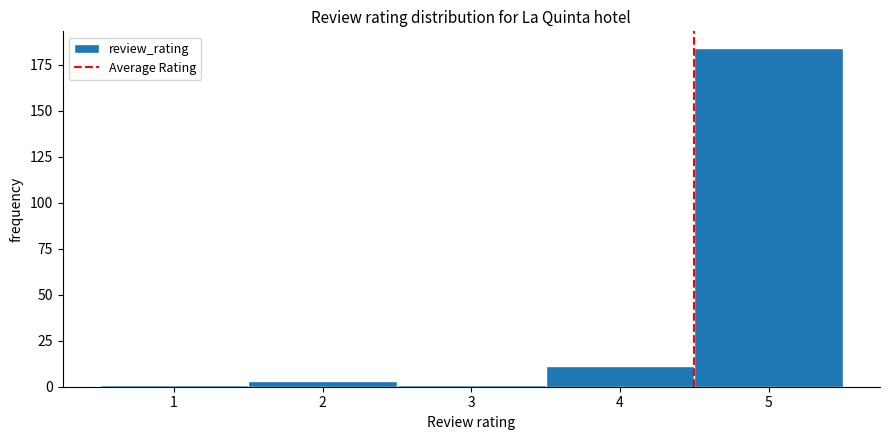

Reading left to right, list every bar in this chart as the range it spans on the x-axis followed by its height. The values are not printed on the chart, so give them approximately, as read against the axis.

0.5 to 1.5: under 5
1.5 to 2.5: under 5
2.5 to 3.5: under 5
3.5 to 4.5: 10
4.5 to 5.5: 185